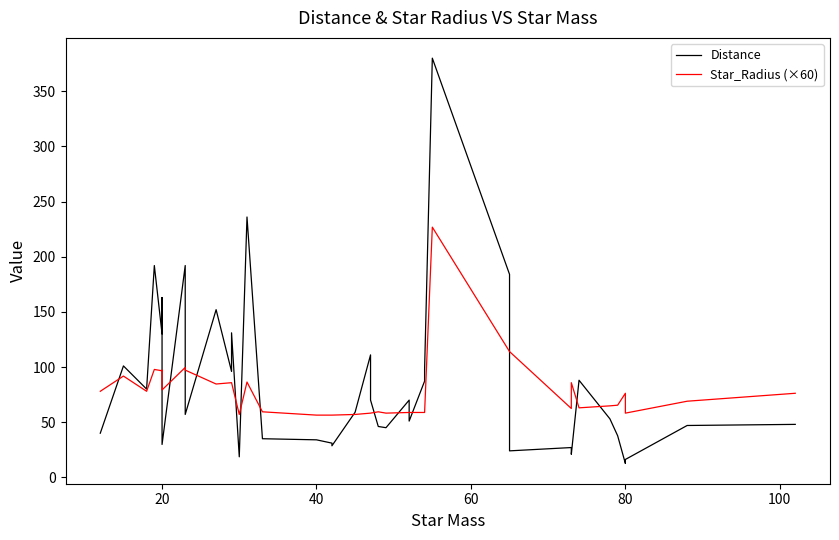

Which series has the largest total across all categories?

Distance